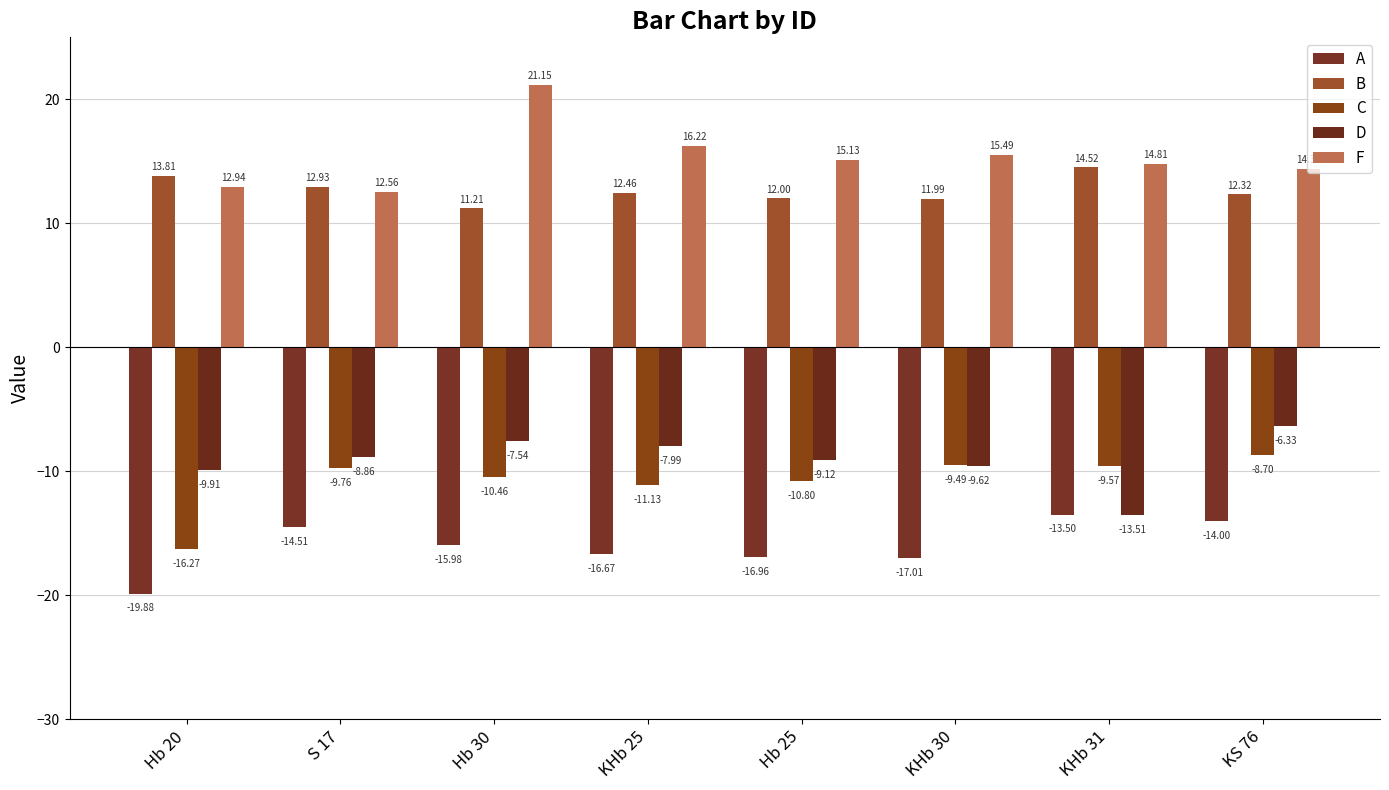

How many values in the D series exceed -8?

3